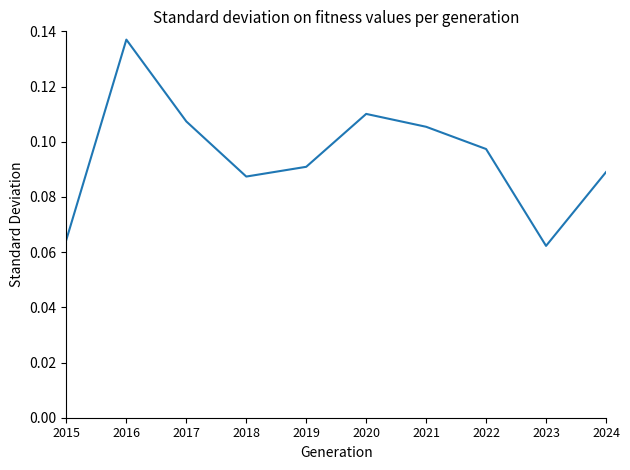

The value at 2021 is 0.2. True or false?

False